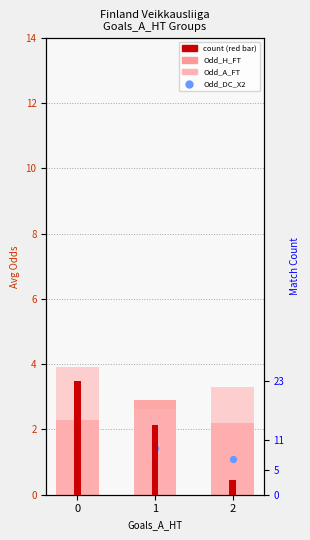

At how many categories does at least one series exceed 2?

3